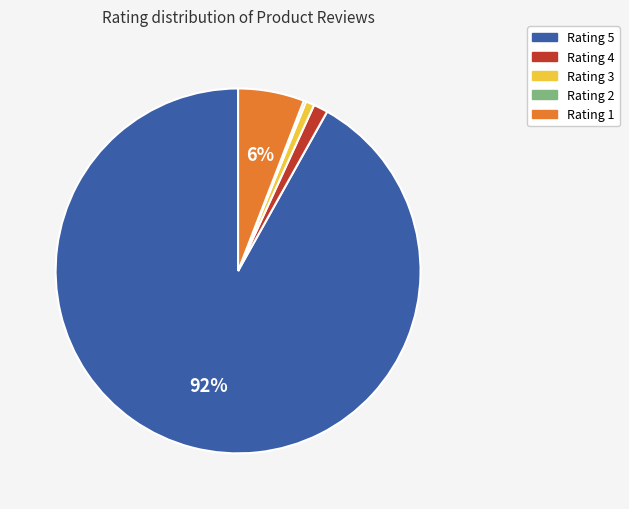

Is there a majority slice in this chart?

Yes